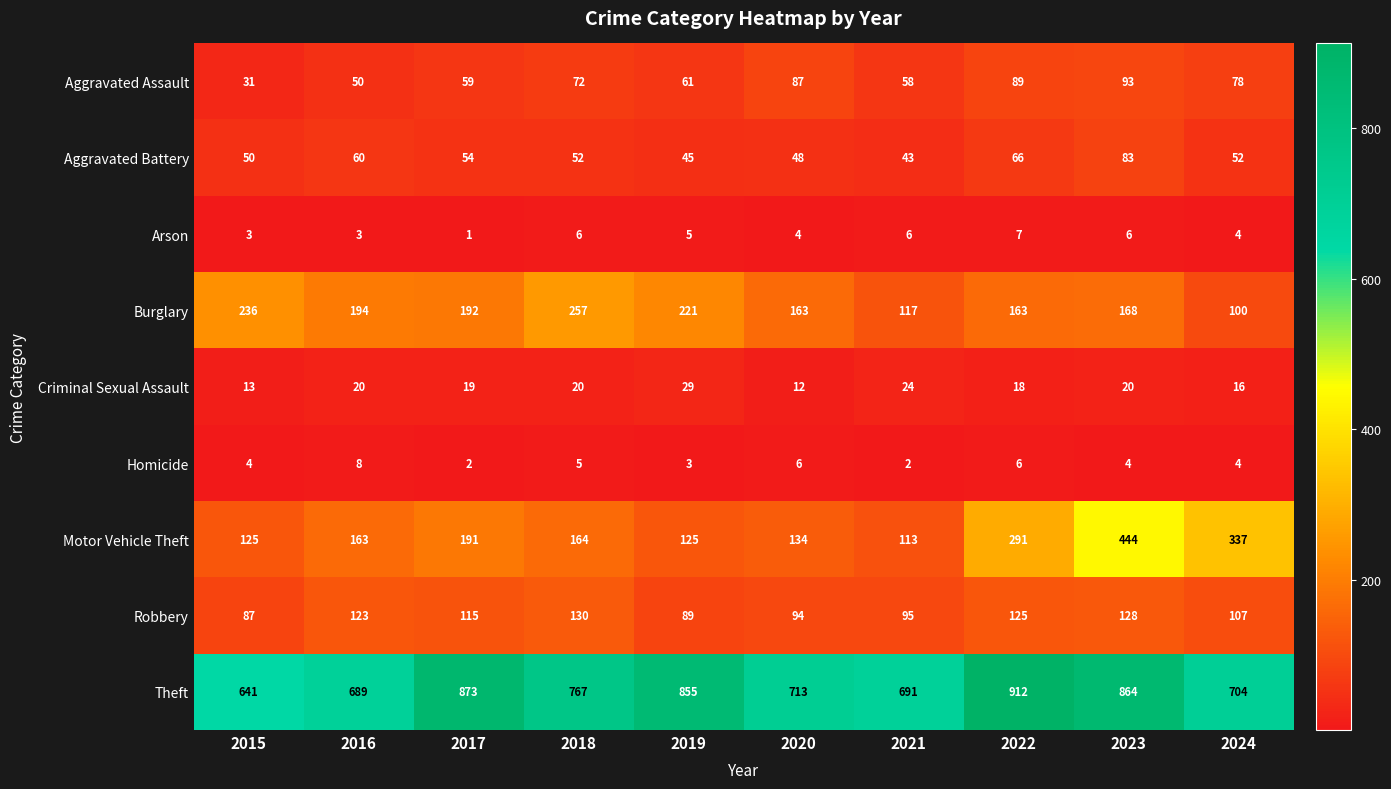

Which category has the highest value across all series?

2022